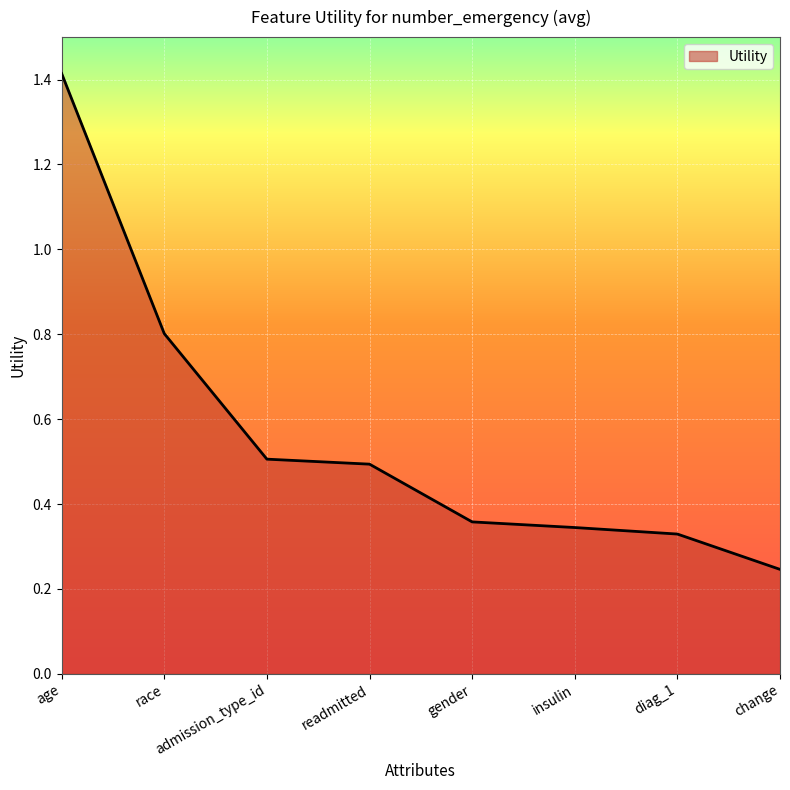

Is it true that the value at readmitted is 0.5?

True